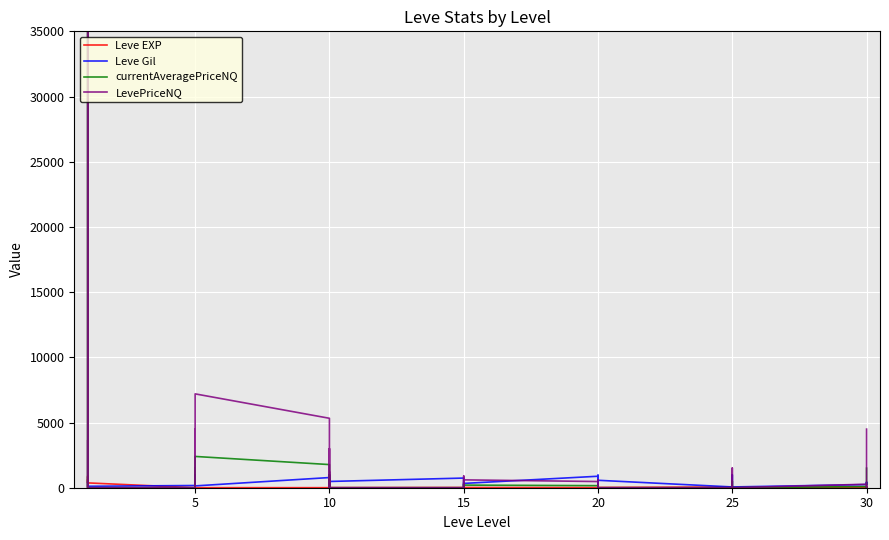

What is the label of the 3rd point from the left?

10